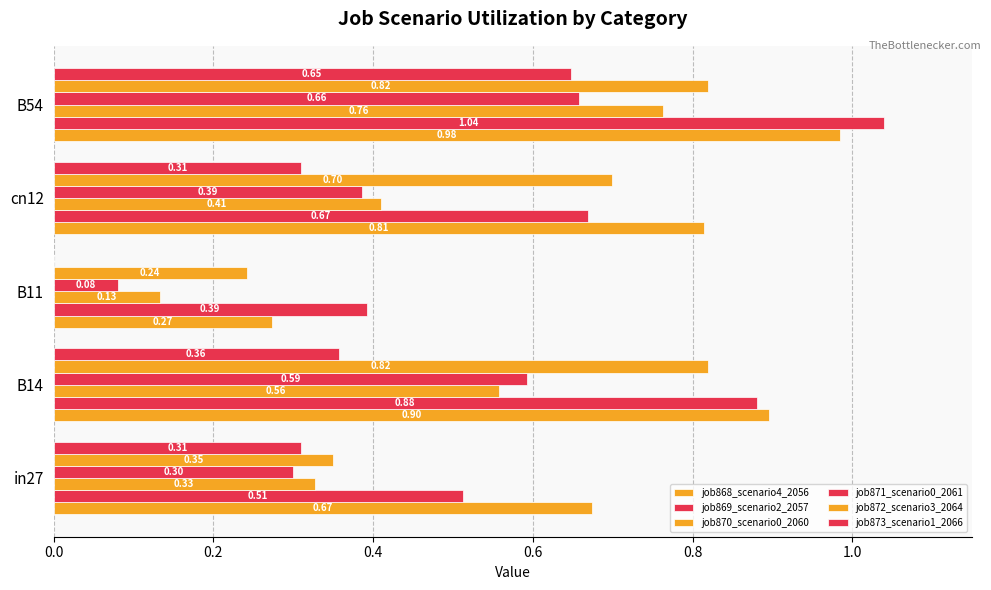

Count the job872_scenario3_2064 values in the range 0 to 1.

5